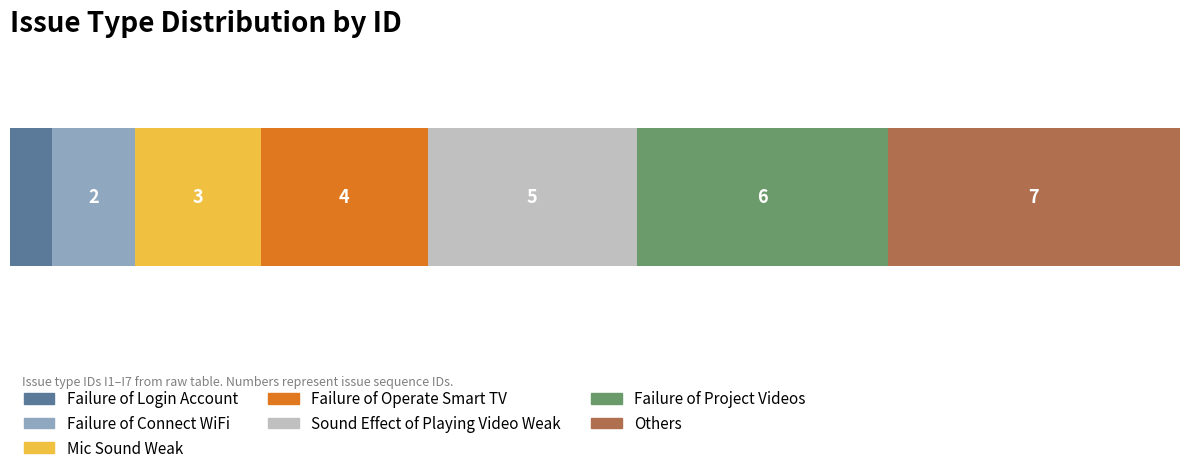

What is the value of the 2nd bar from the left?

2